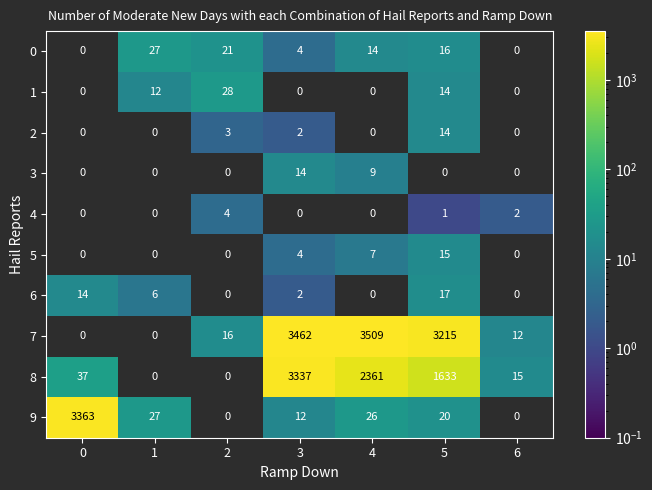

At how many categories does at least one series exceed 1798?

4